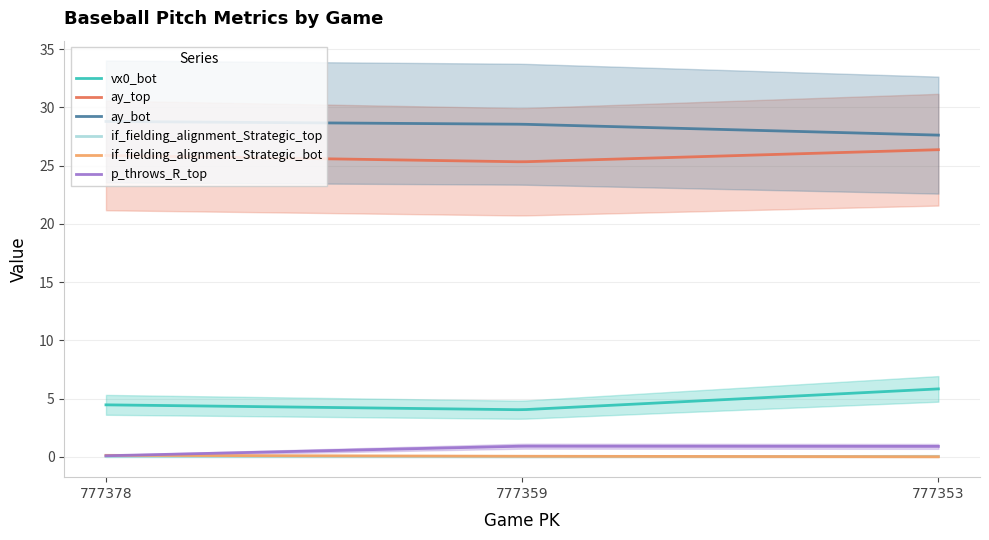

What is the sum of the if_fielding_alignment_Strategic_bot values at 777378 and 777353?

0.1